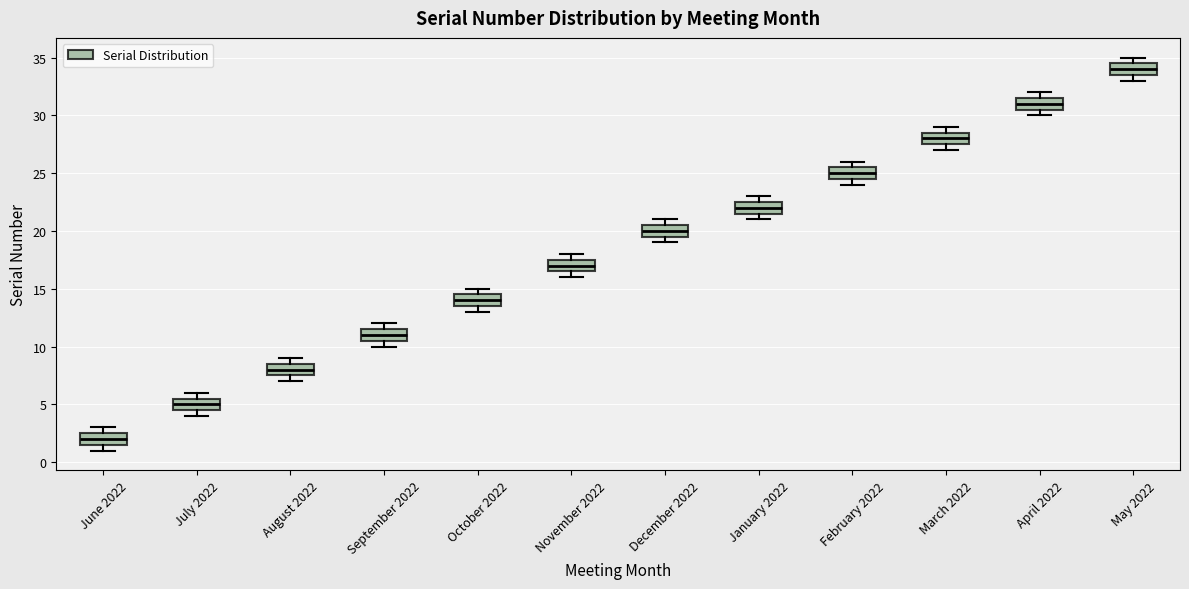

Which box has the lowest median line?

June 2022